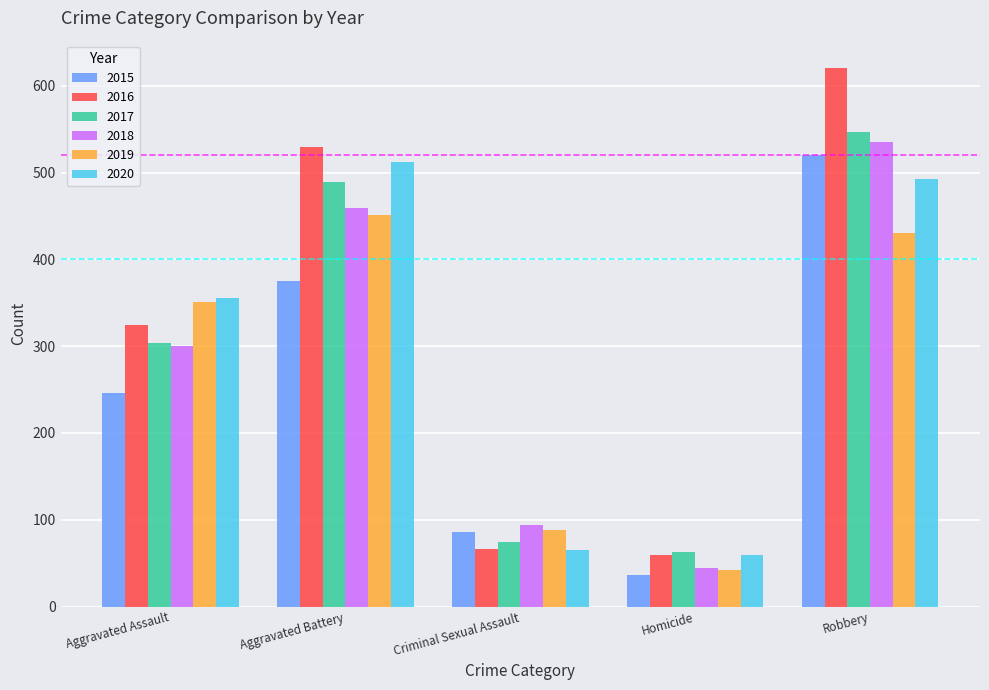

What is the spread (max minus min) of values at Homicide?

27